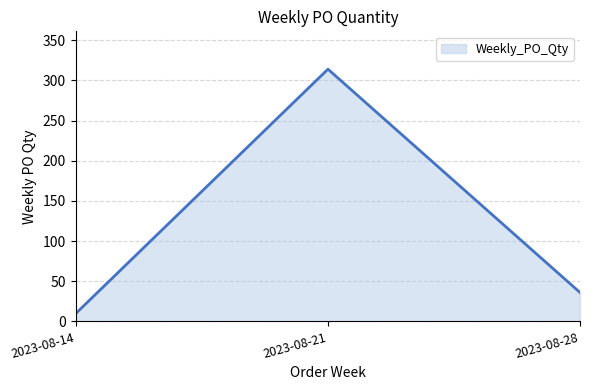

Rank the categories by value from lowest to highest.

2023-08-14, 2023-08-28, 2023-08-21